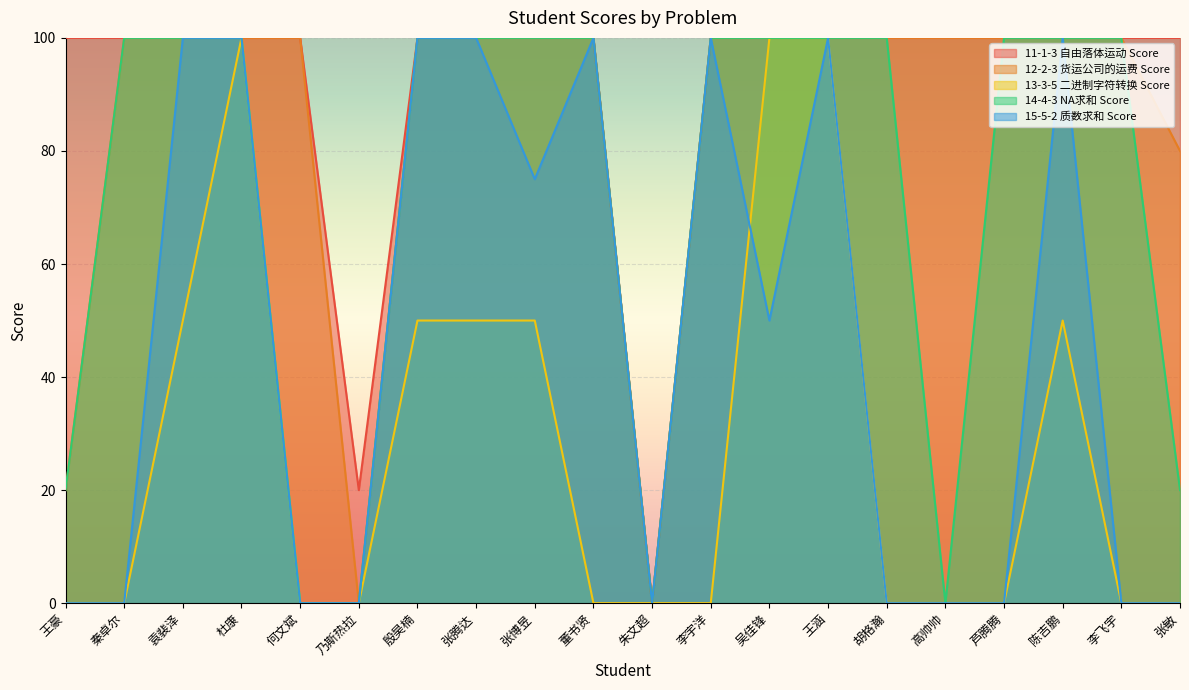

How many lines are shown in the chart?

5